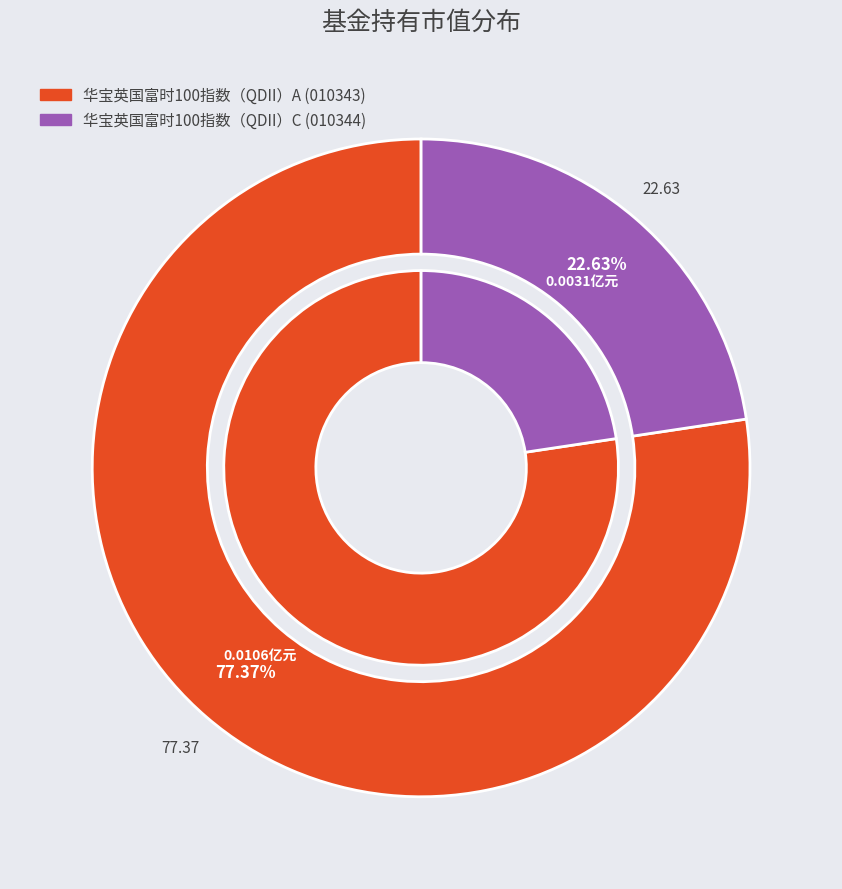

How much of the chart is everything except 华宝英国富时100指数（QDII）C?

77.4%